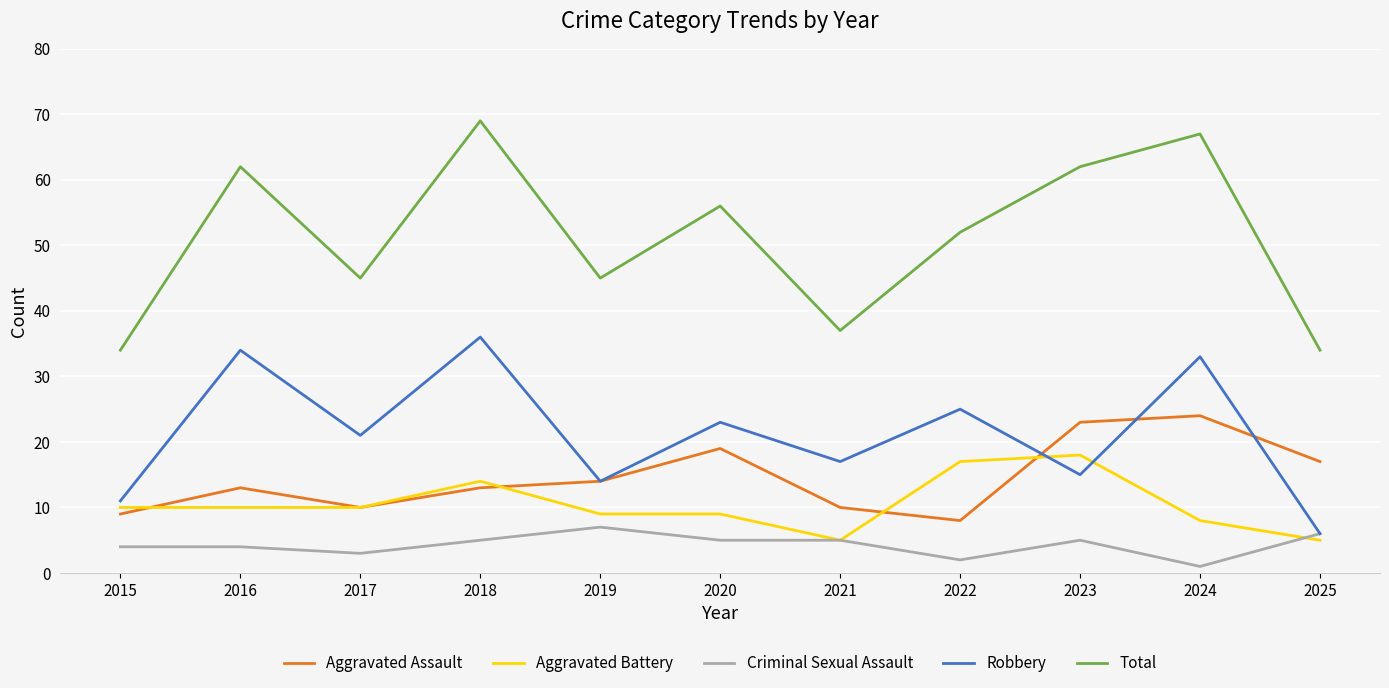

At 2022, list the series in order from smallest to largest.

Criminal Sexual Assault, Aggravated Assault, Aggravated Battery, Robbery, Total